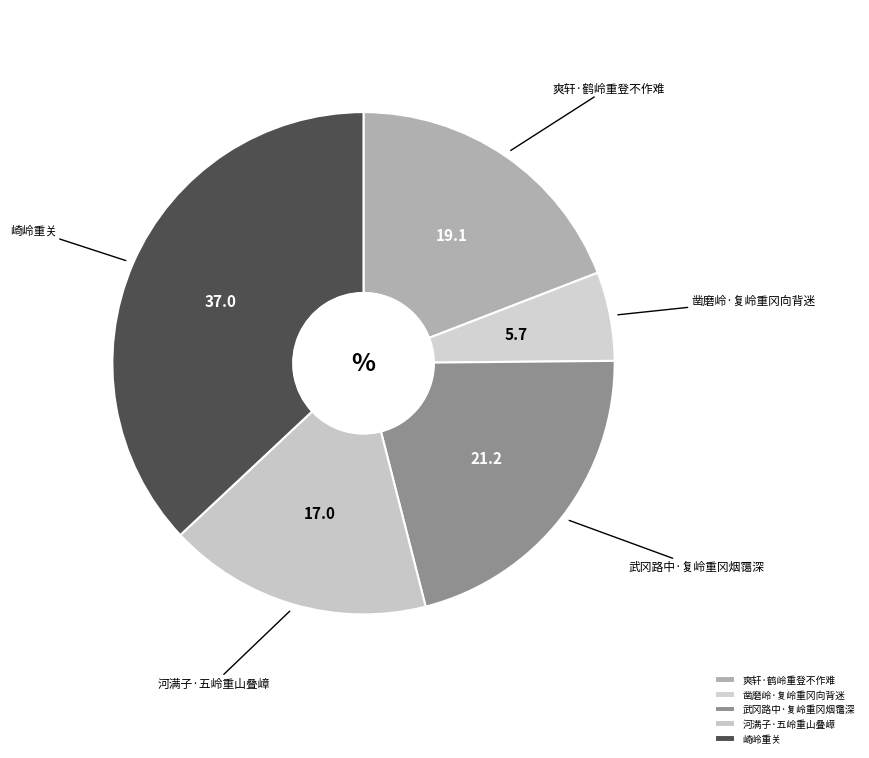

Does 崎岭重关 account for over 50% of the chart?

No